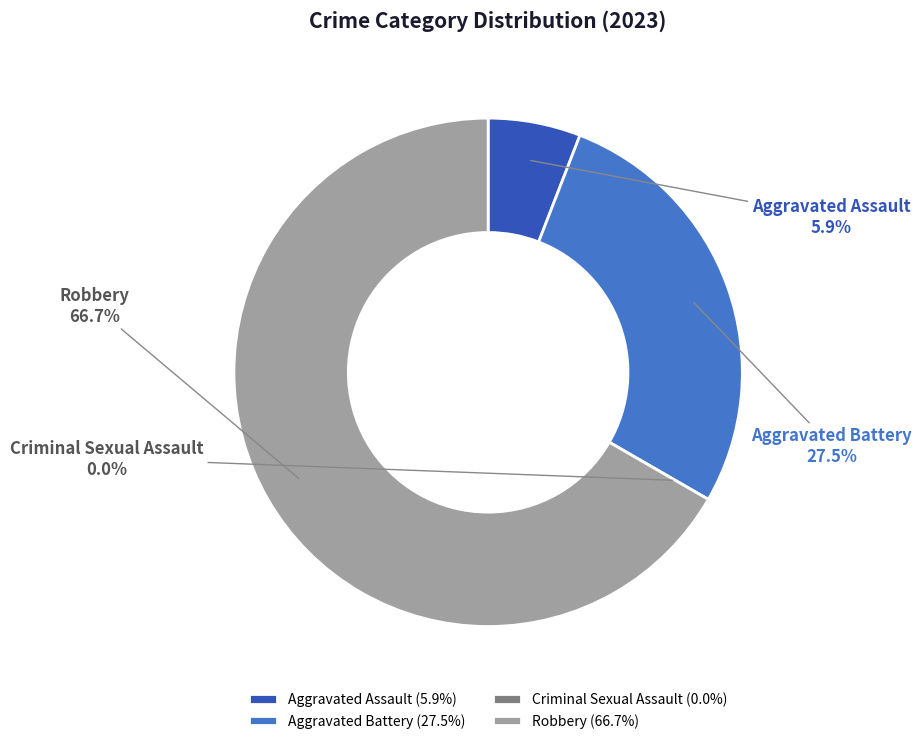

To the nearest percent, what is the average slice percentage?

25%